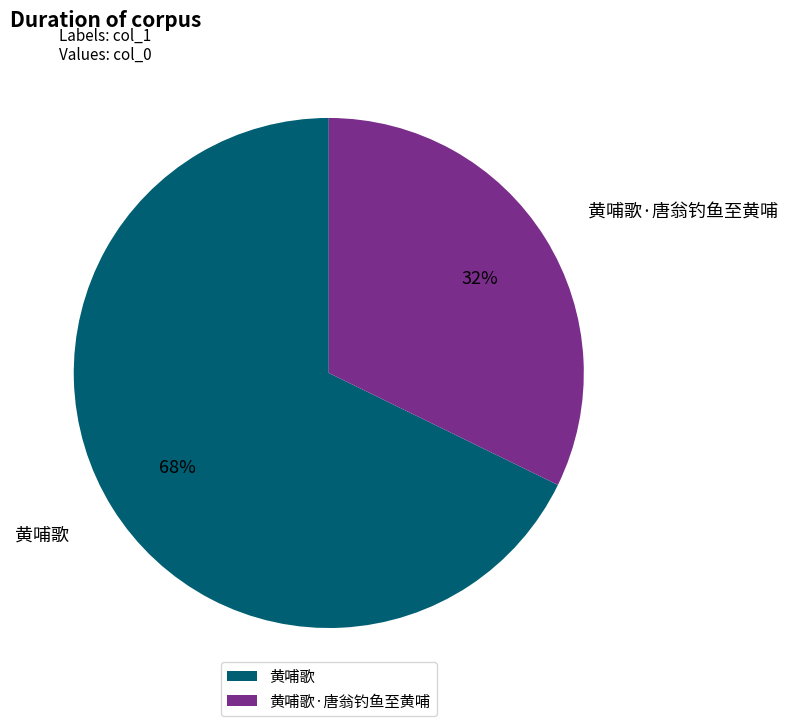

How many slices are in this pie chart?

2